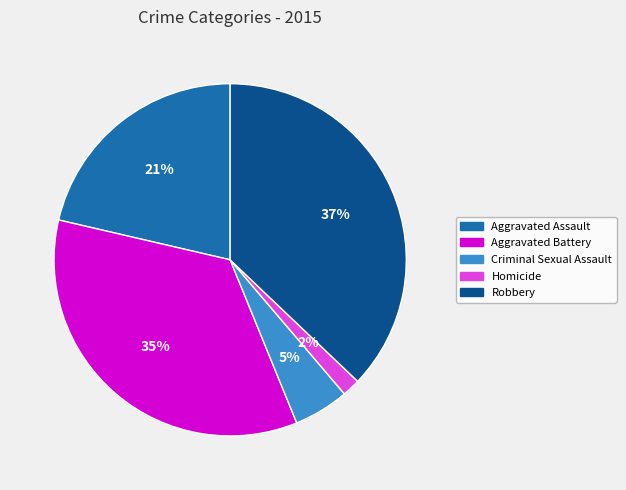

Which slice is the largest?

Robbery